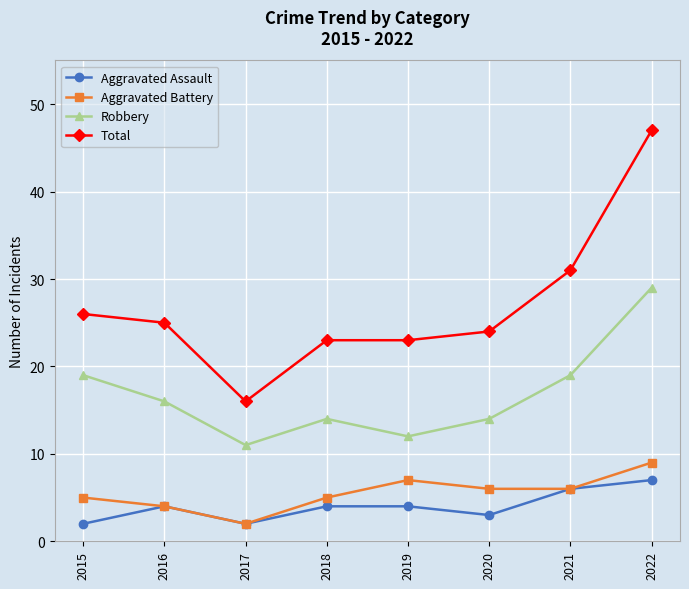

True or false: Total and Aggravated Battery intersect in this chart.

False